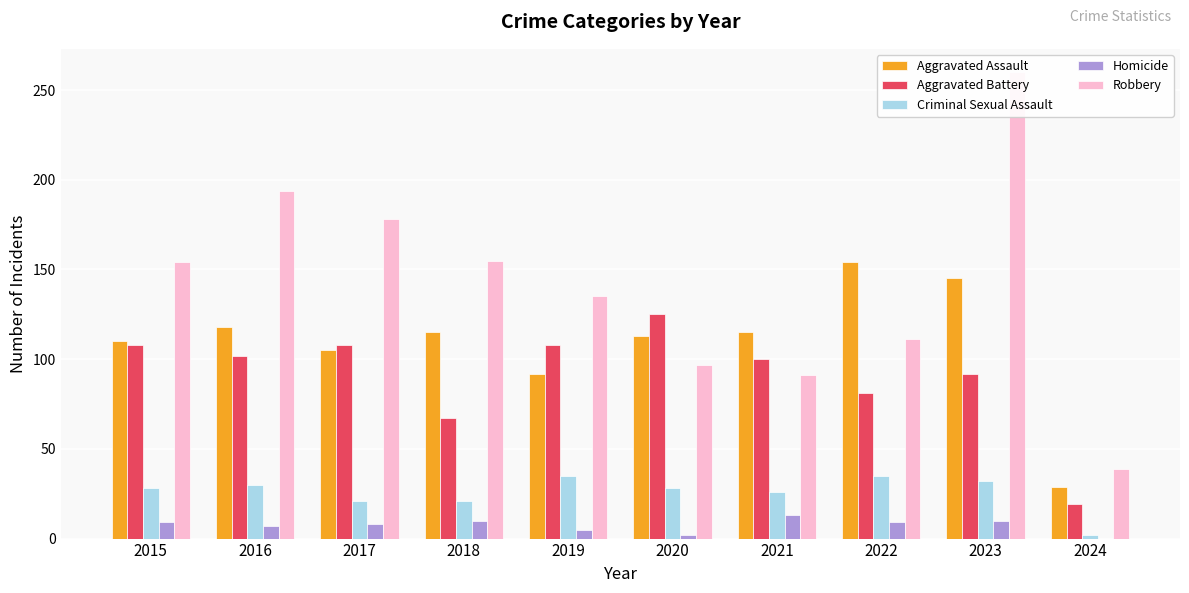

How many data points in Robbery are above 154?

4